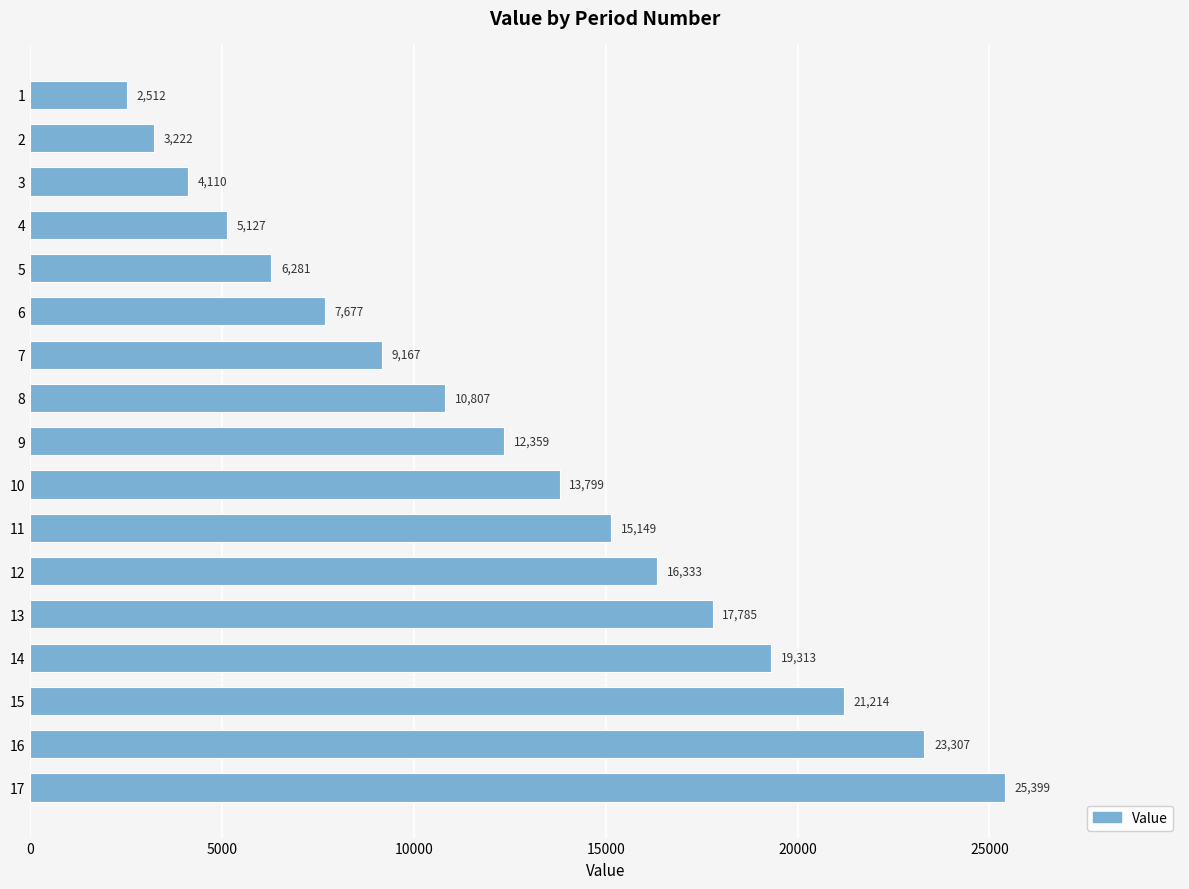

How many bars are there in total?

17